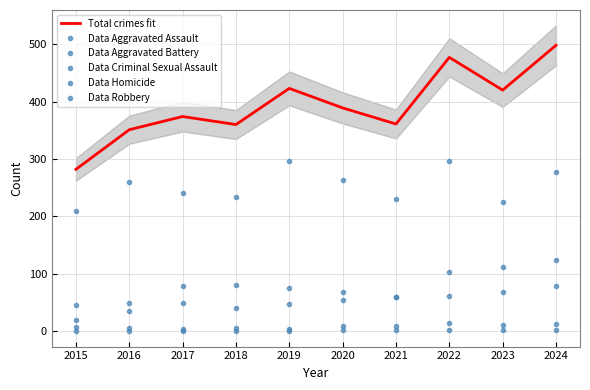

What is the difference between the highest and lowest values at 2022?

475